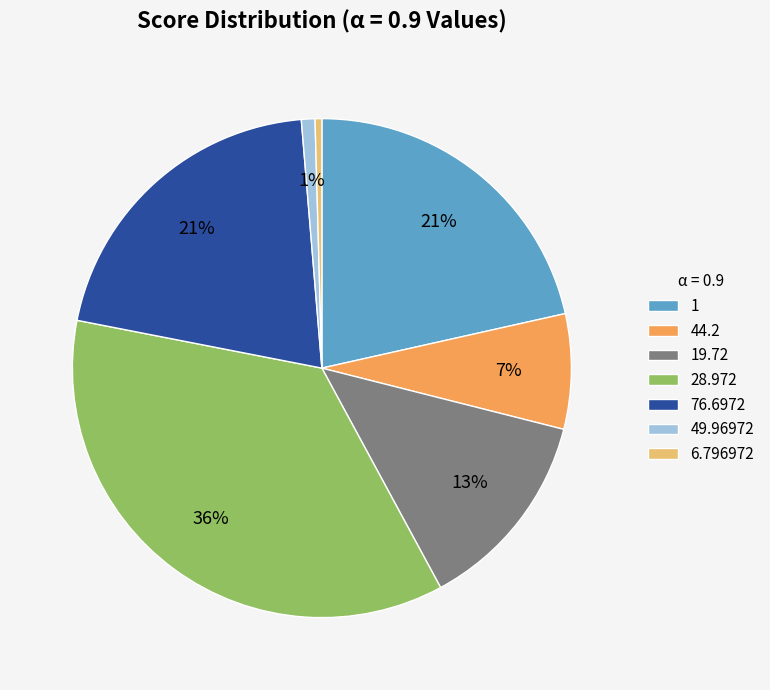

Is there any slice that represents more than half of the pie?

No